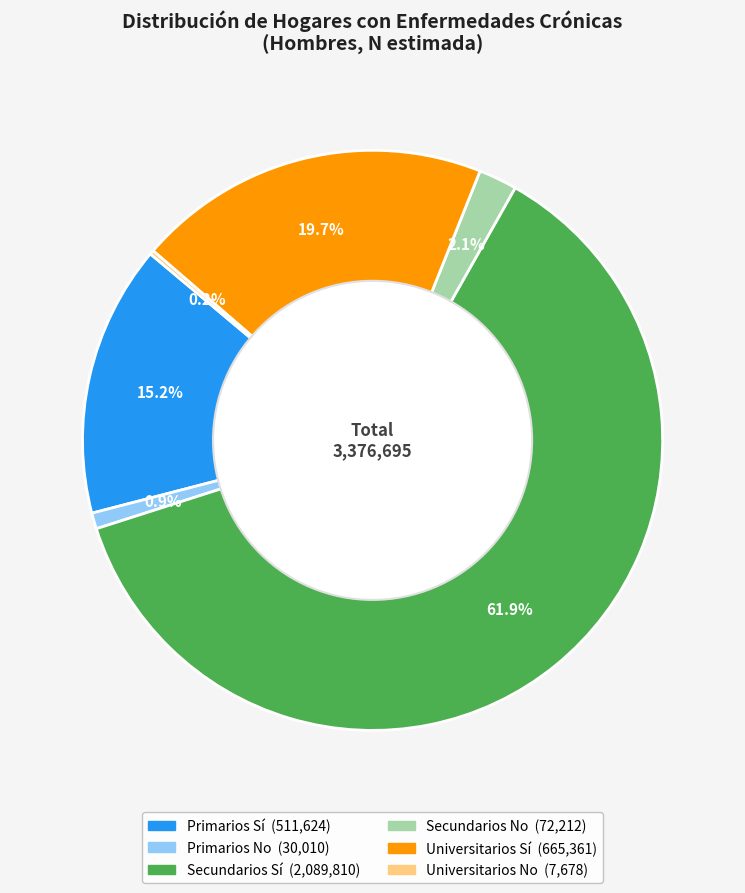

Is it true that Universitarios Sí is 20% of the pie?

True